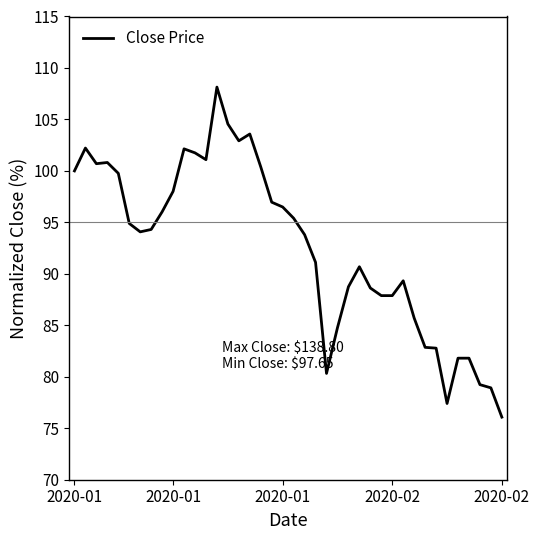

True or false: the data has more than 1 interior local peaks.

True